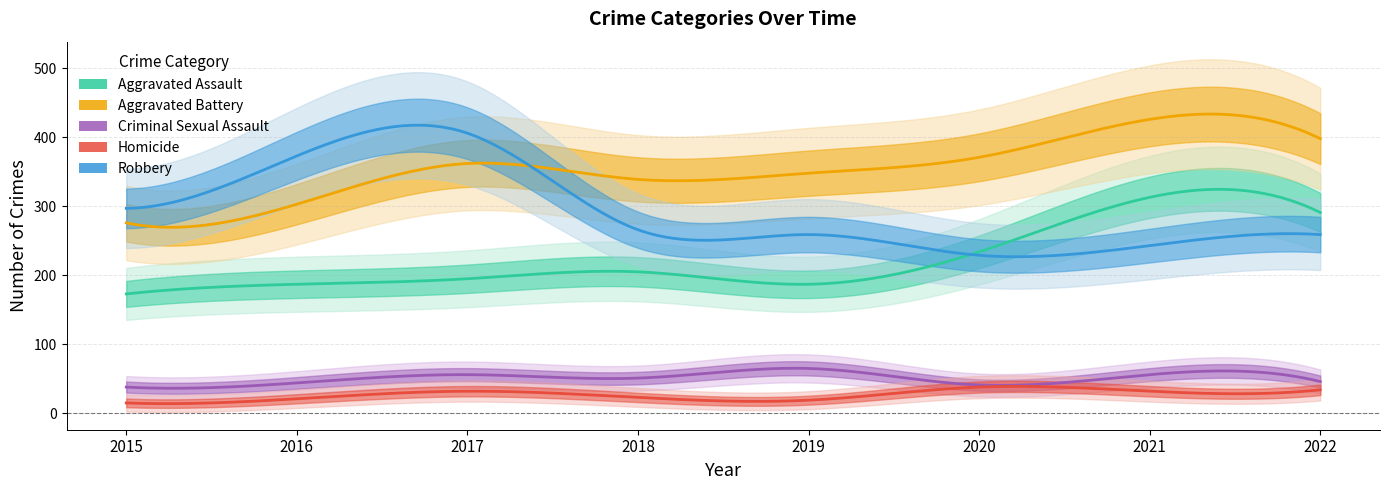

At which category is the sum across all series the highest?

2021